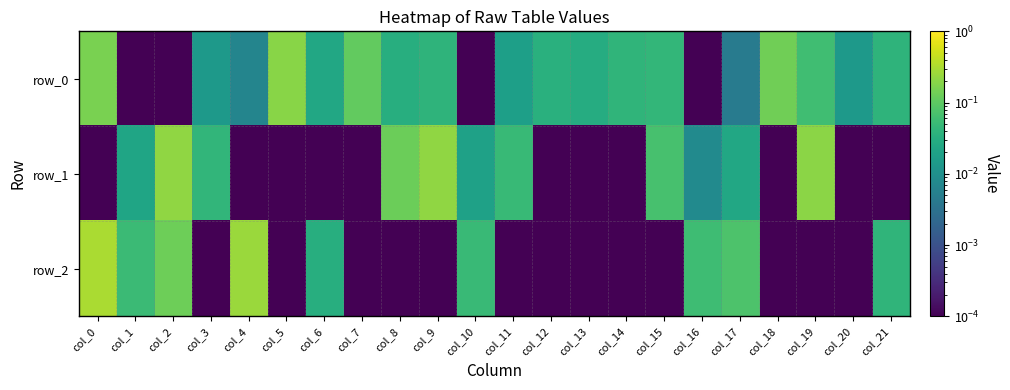

Reading right to left, extract all data points from this chart.

row_0: col_21=0.0	col_20=0.0	col_19=0.1	col_18=0.1	col_17=0.0	col_16=0.0	col_15=0.0	col_14=0.0	col_13=0.0	col_12=0.0	col_11=0.0	col_10=0.0	col_9=0.0	col_8=0.0	col_7=0.1	col_6=0.0	col_5=0.2	col_4=0.0	col_3=0.0	col_2=0.0	col_1=0.0	col_0=0.2
row_1: col_21=0.0	col_20=0.0	col_19=0.2	col_18=0.0	col_17=0.0	col_16=0.0	col_15=0.1	col_14=0.0	col_13=0.0	col_12=0.0	col_11=0.0	col_10=0.0	col_9=0.2	col_8=0.1	col_7=0.0	col_6=0.0	col_5=0.0	col_4=0.0	col_3=0.0	col_2=0.2	col_1=0.0	col_0=0.0
row_2: col_21=0.0	col_20=0.0	col_19=0.0	col_18=0.0	col_17=0.1	col_16=0.1	col_15=0.0	col_14=0.0	col_13=0.0	col_12=0.0	col_11=0.0	col_10=0.1	col_9=0.0	col_8=0.0	col_7=0.0	col_6=0.0	col_5=0.0	col_4=0.2	col_3=0.0	col_2=0.1	col_1=0.1	col_0=0.3